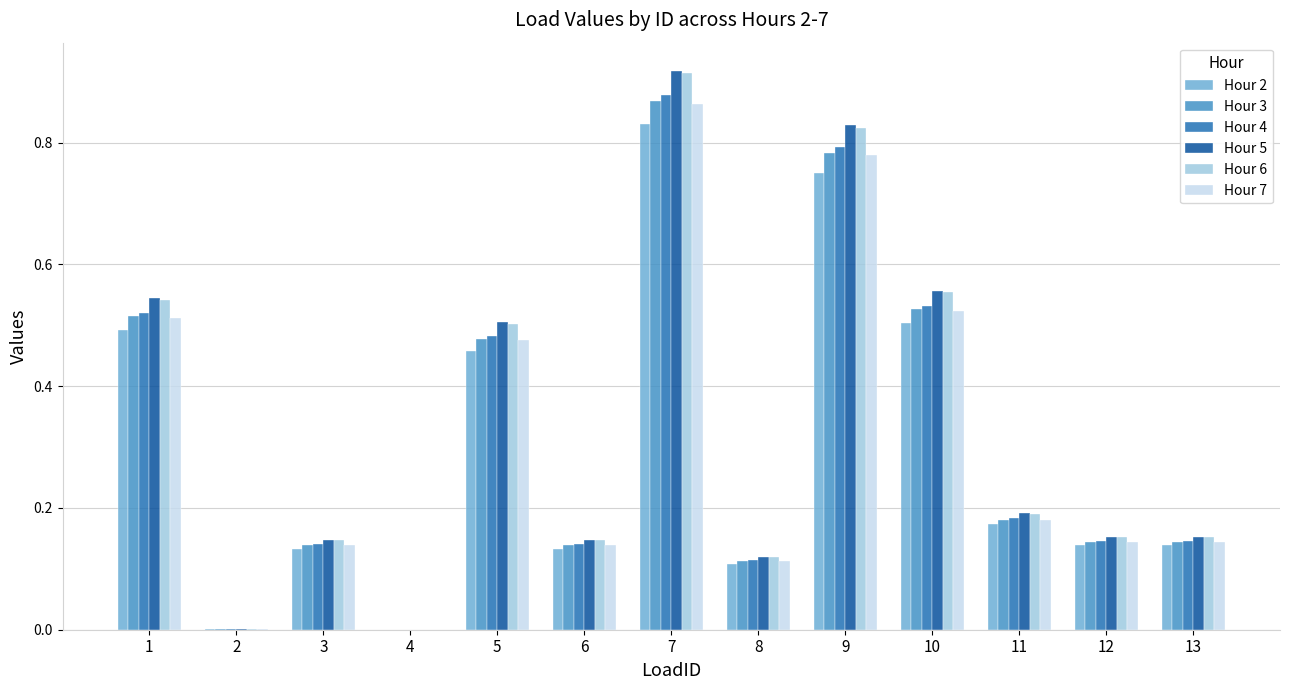

At which label does Hour 5 reach its peak?

7